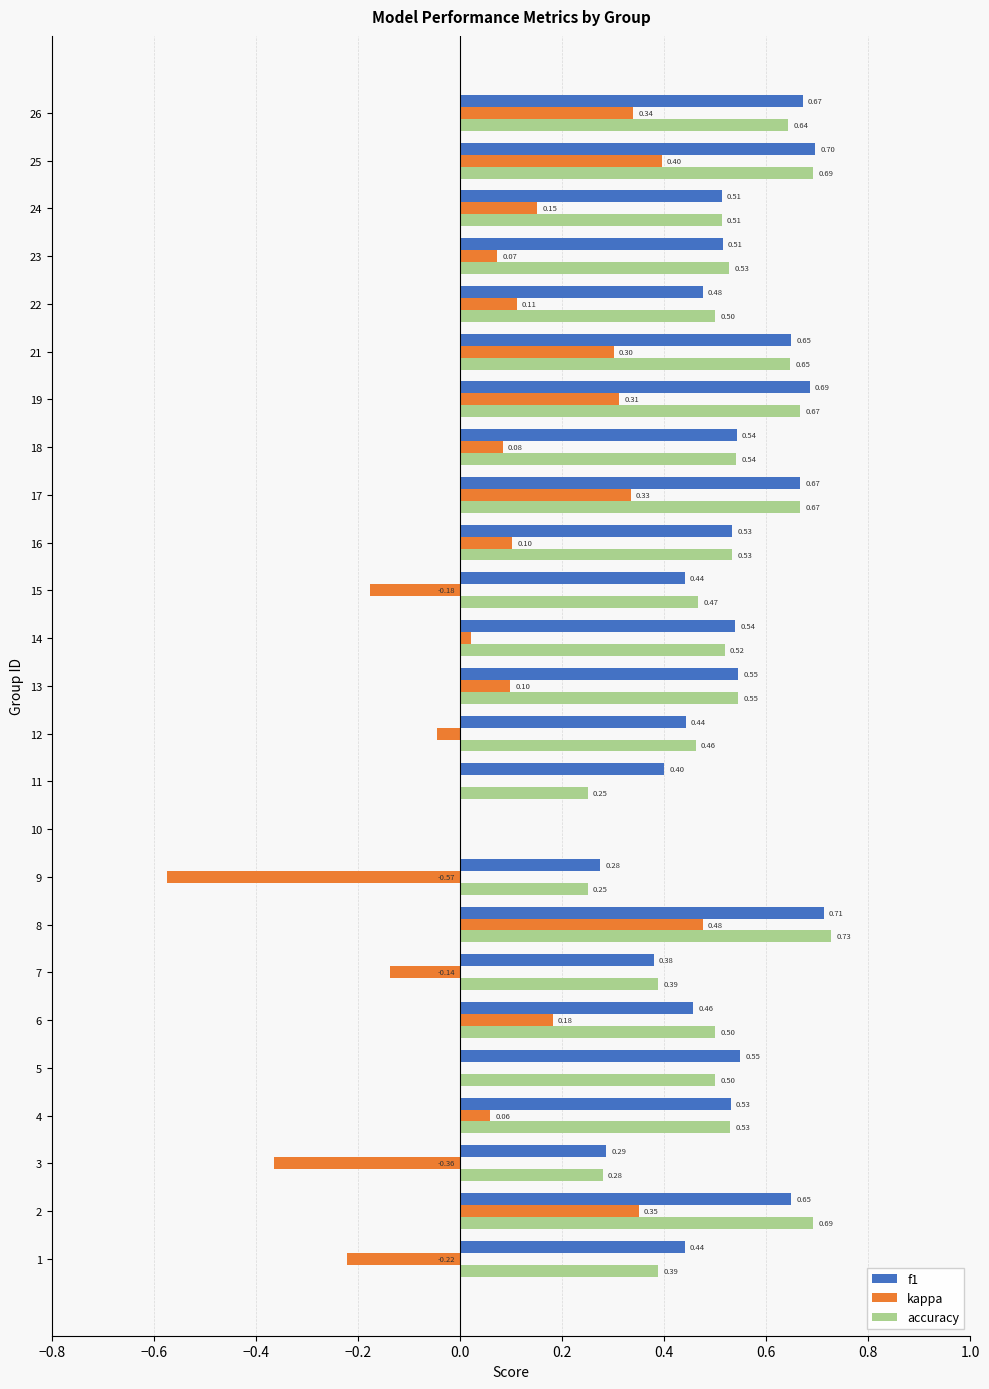

What is the total value across all series at 22?

1.1